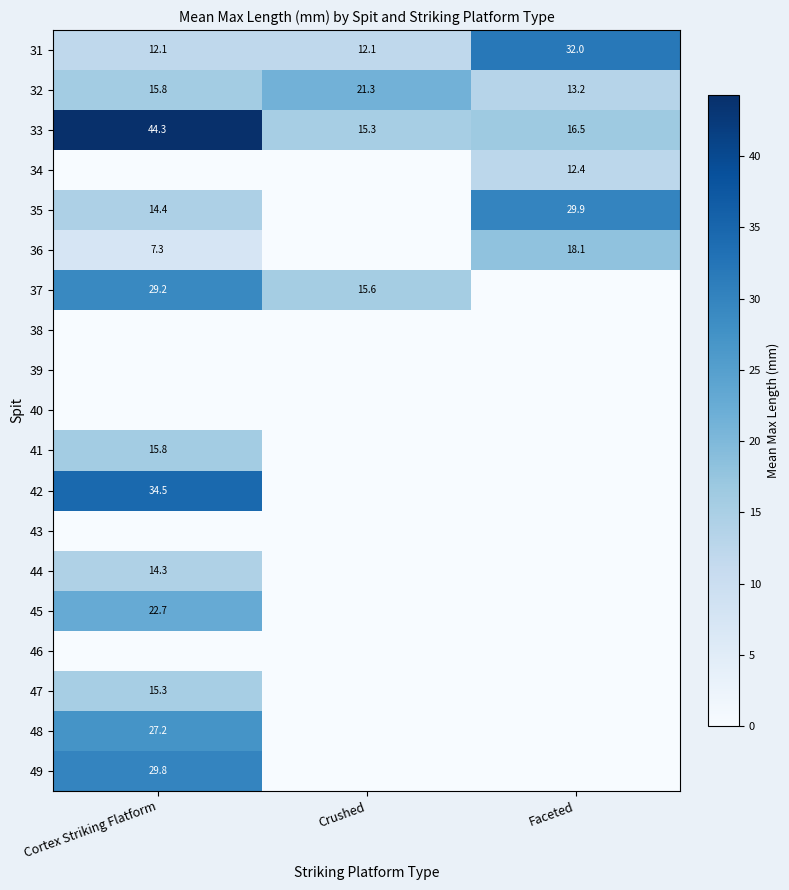

What is the sum of the 33 values at Faceted and Cortex Striking Flatform?

60.8